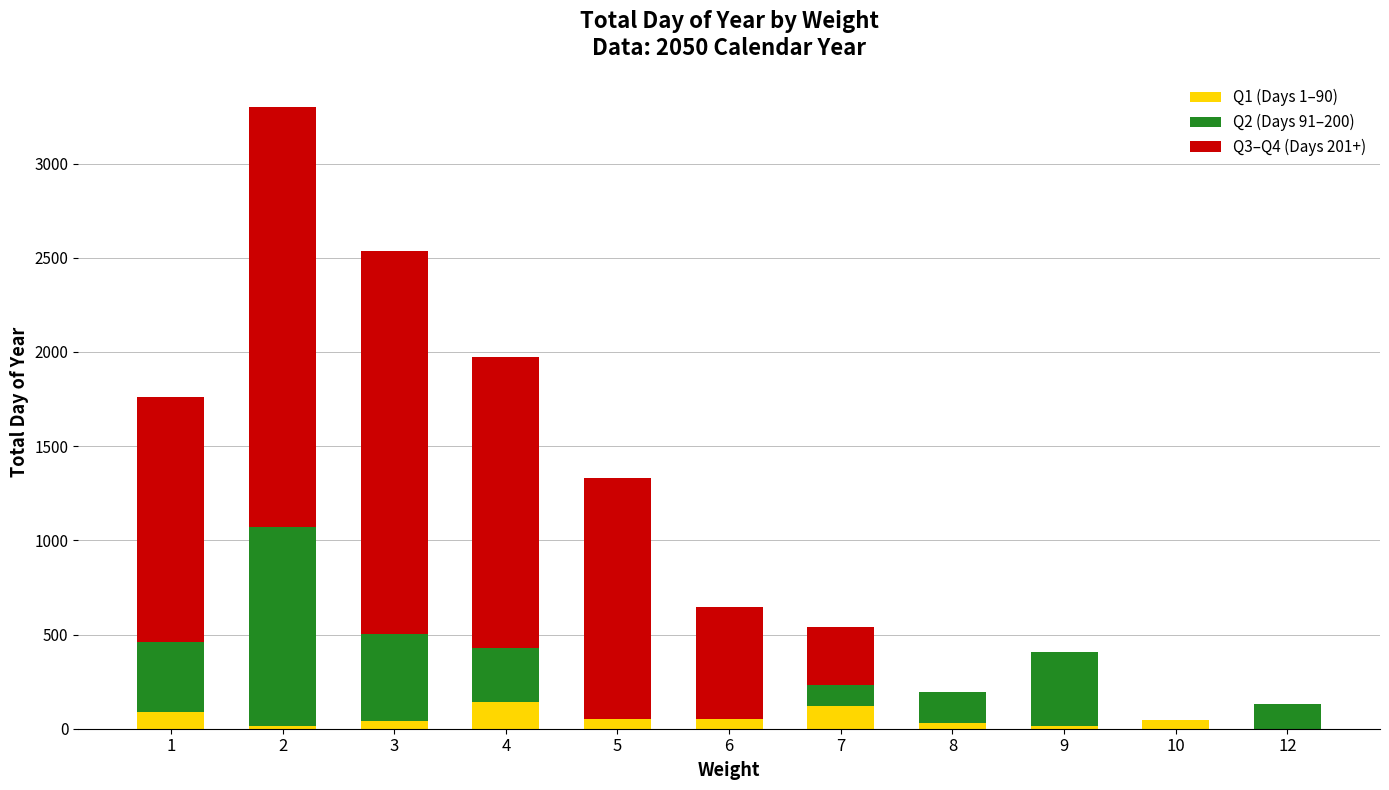

What are all the series names shown in the legend?

Q1 (Days 1–90), Q2 (Days 91–200), Q3–Q4 (Days 201+)